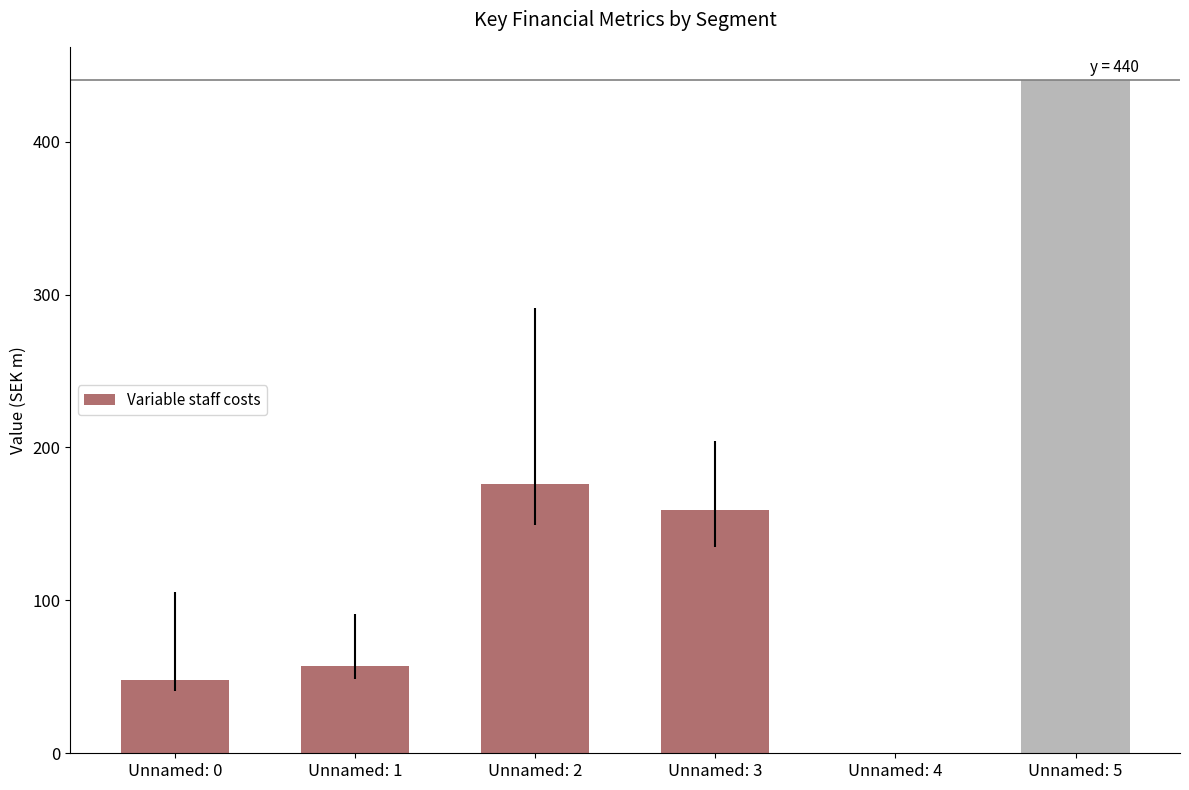

What is the sum of all values?

880